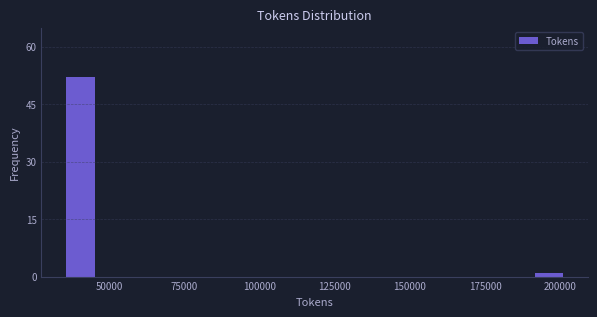

Read against the x-axis, roughly where is the centre of the tallest bar?

40000